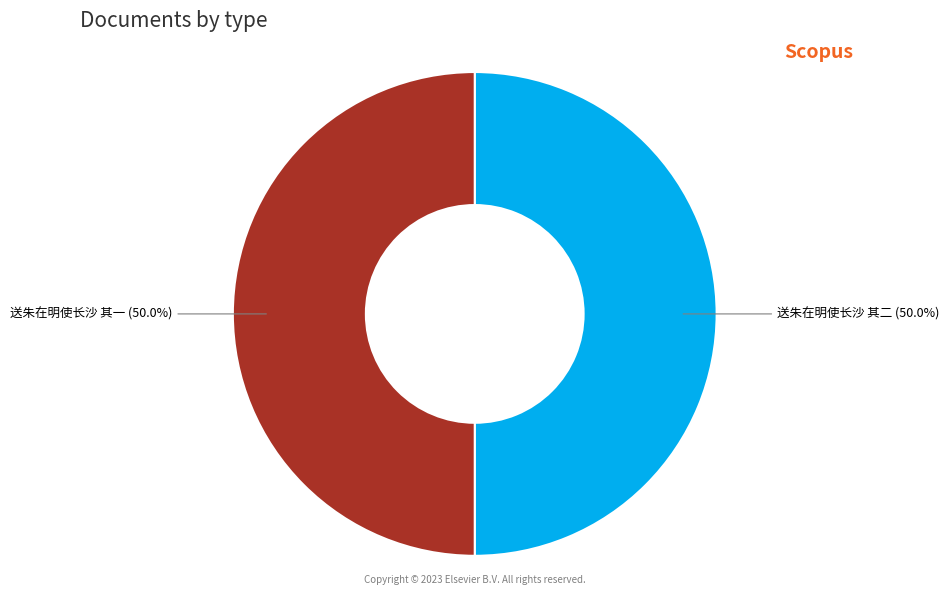

Count the number of slices in the pie.

2